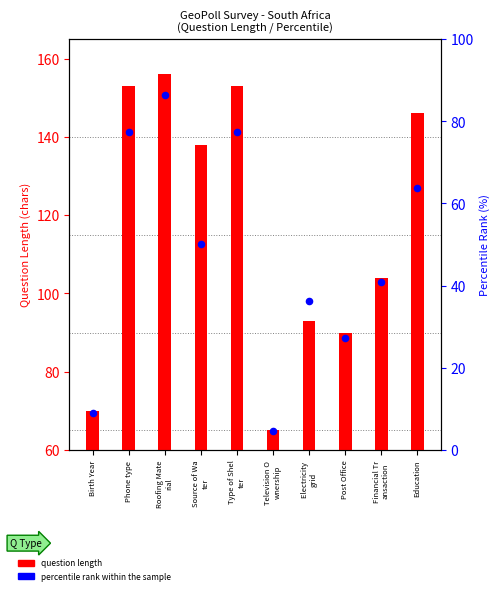

At how many categories does at least one series exceed 9?

10